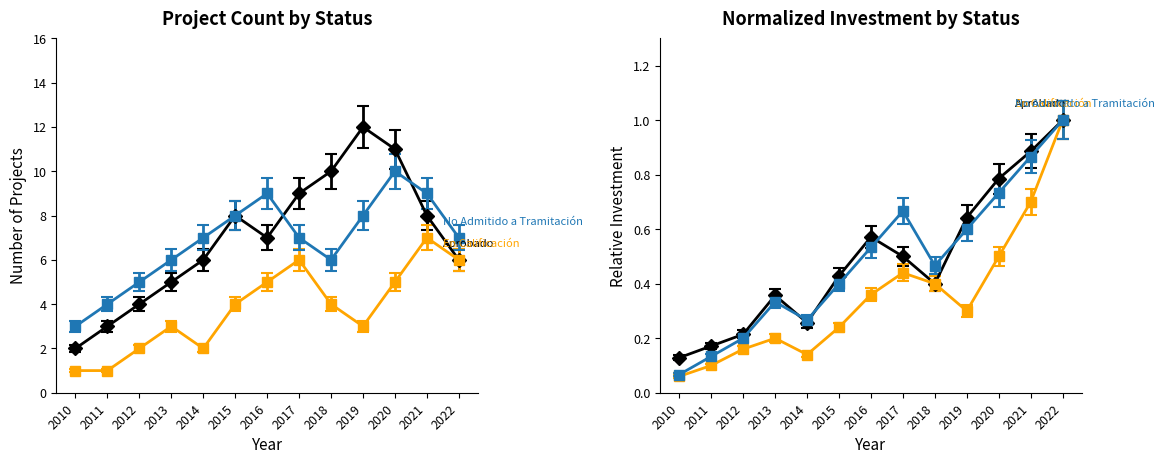

Is this an area chart (filled region under the line)?

No